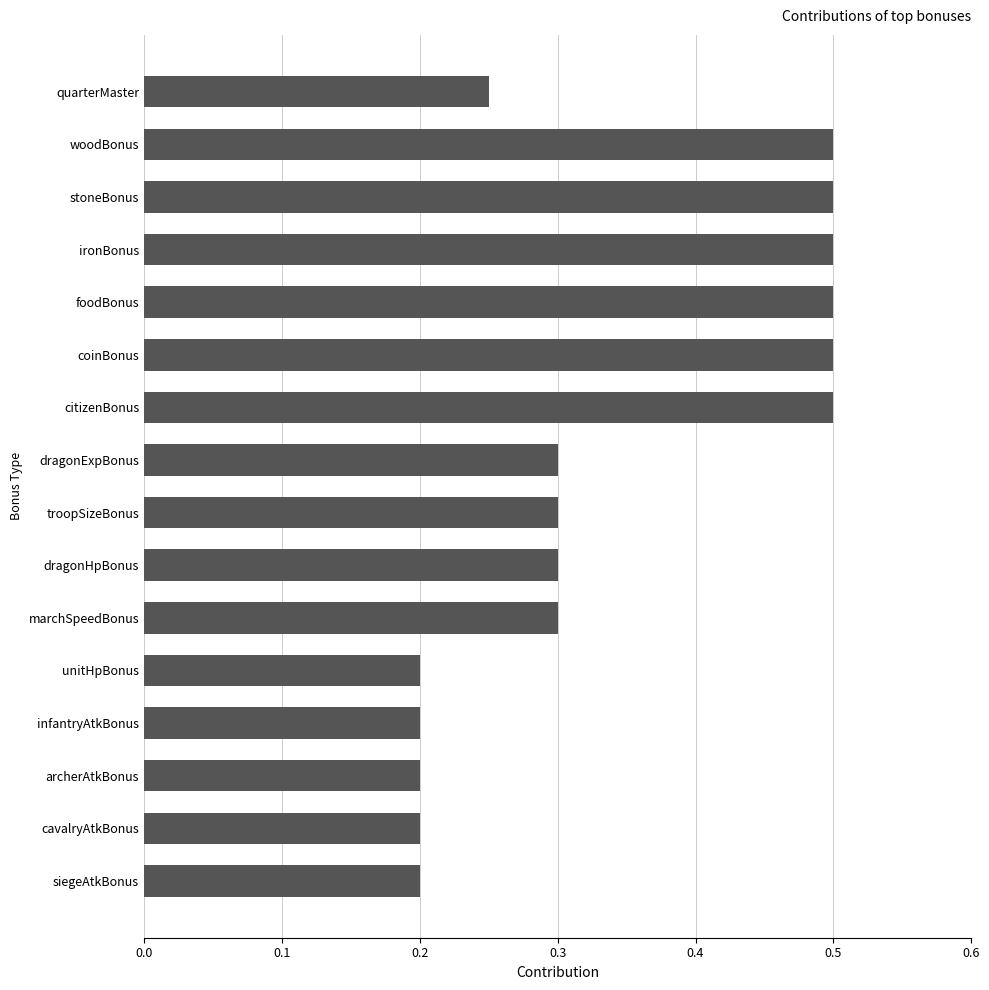

Is it true that the value at foodBonus is 0.5?

True